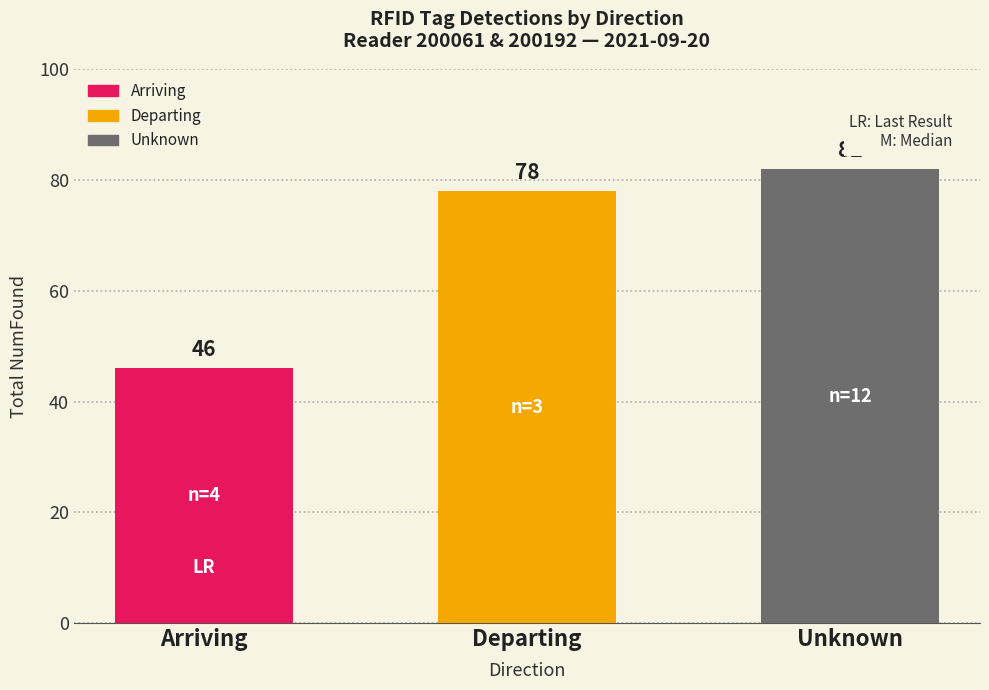

At which label is the value closest to 64?

Departing